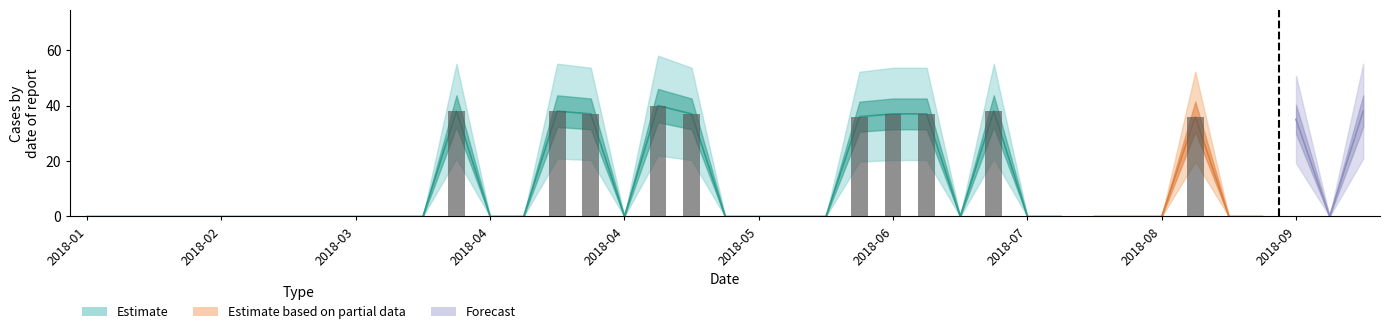

At which label is the value closest to 20?

2018-04-22